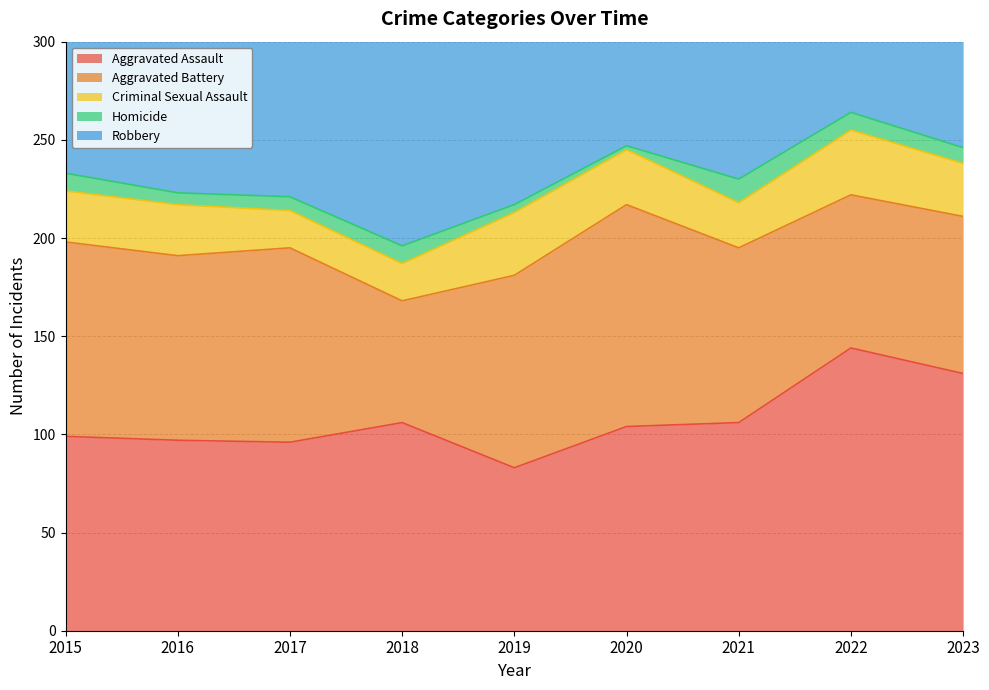

At which label does Aggravated Assault reach its peak?

2022